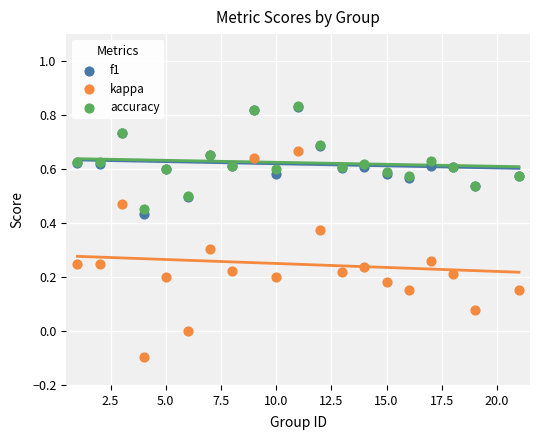

Which series contains the lowest Y value?

kappa